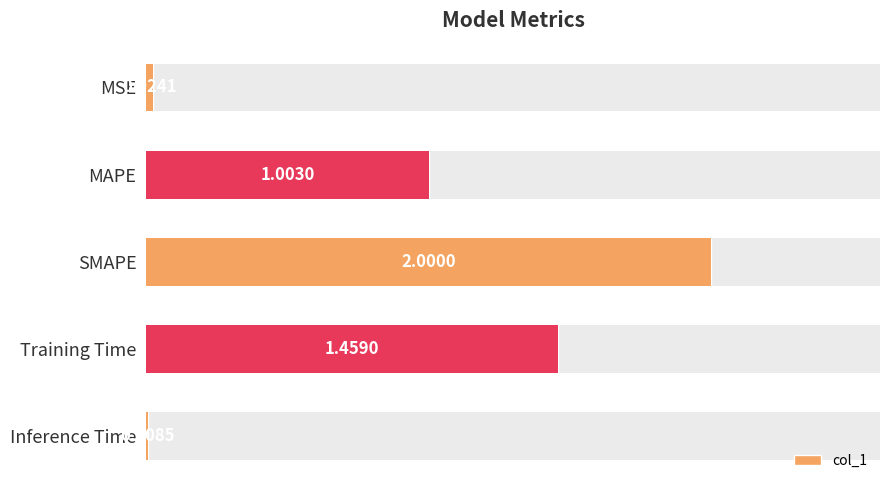

Is it true that the value at SMAPE is 3.3?

False